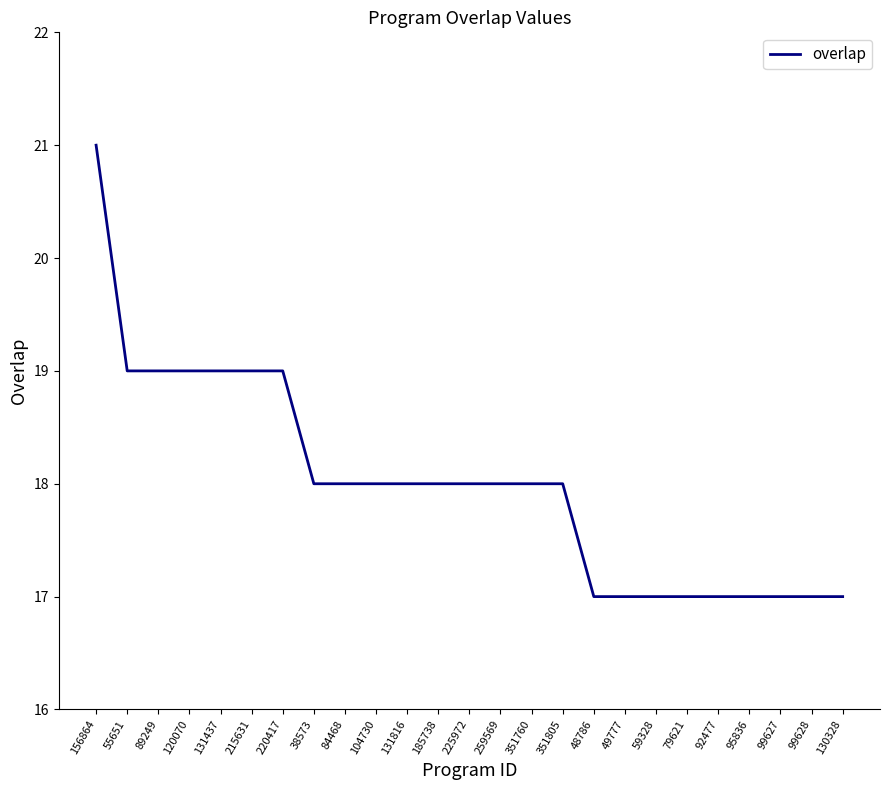

Which label corresponds to the largest value in the chart?

156864